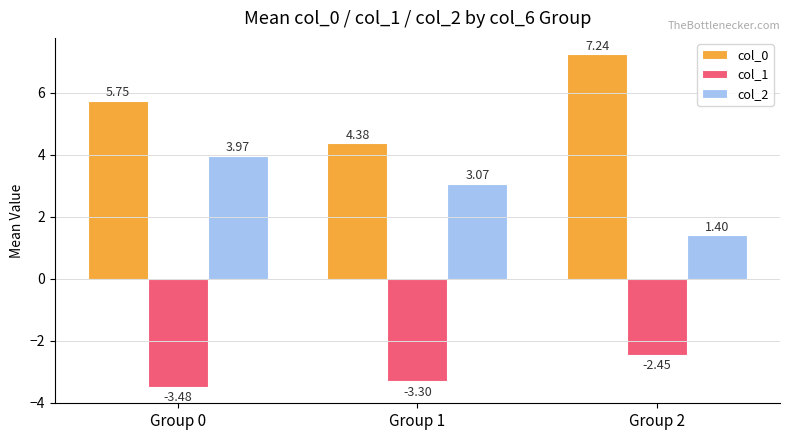

What is the difference between the maximum and second lowest values in the col_1 series?

0.8